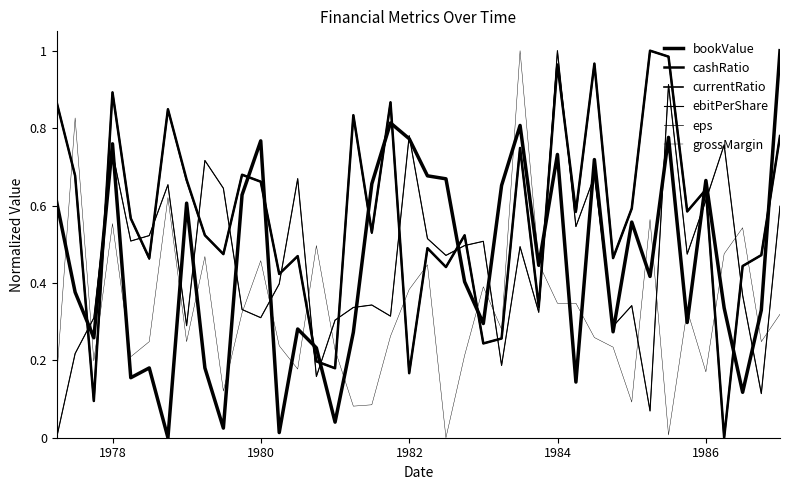

Does the chart have visible grid lines?

No